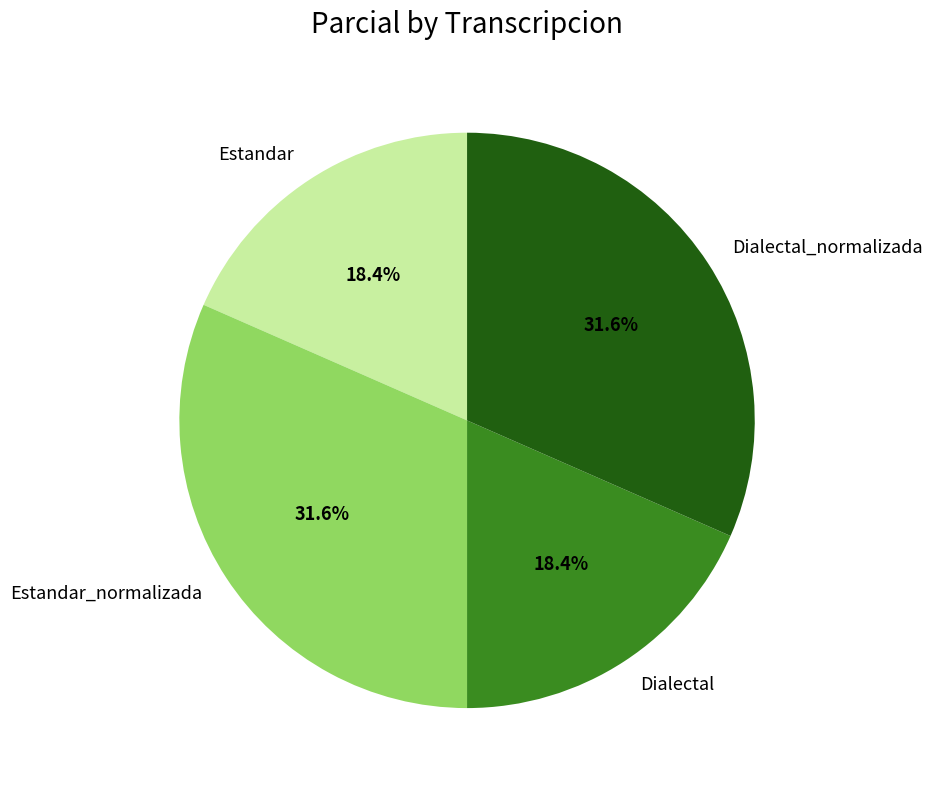

Is it true that Estandar is 18% of the pie?

True